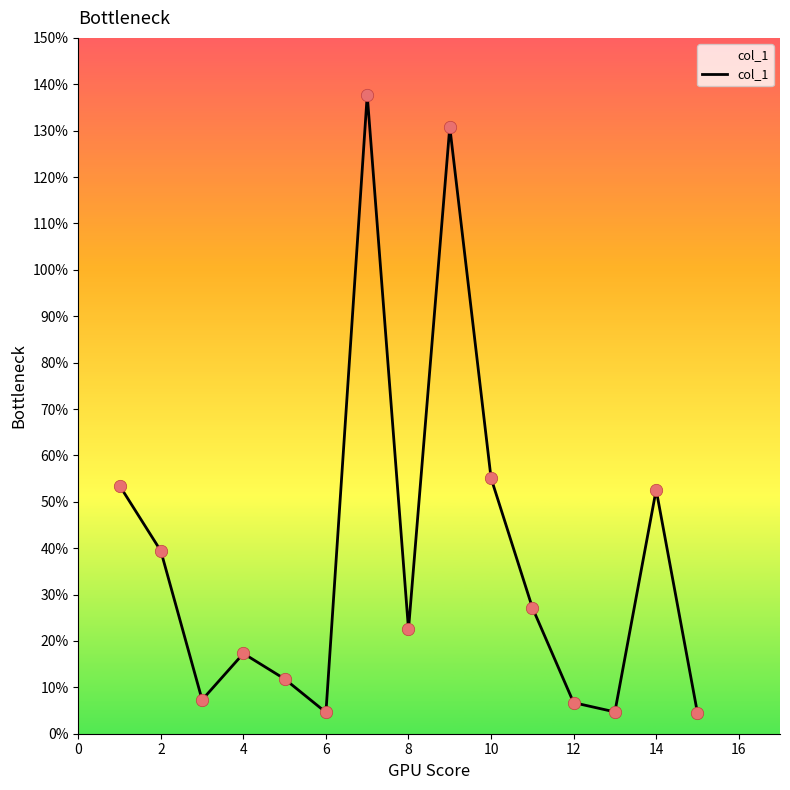

What is the maximum value shown in the chart?

137.7